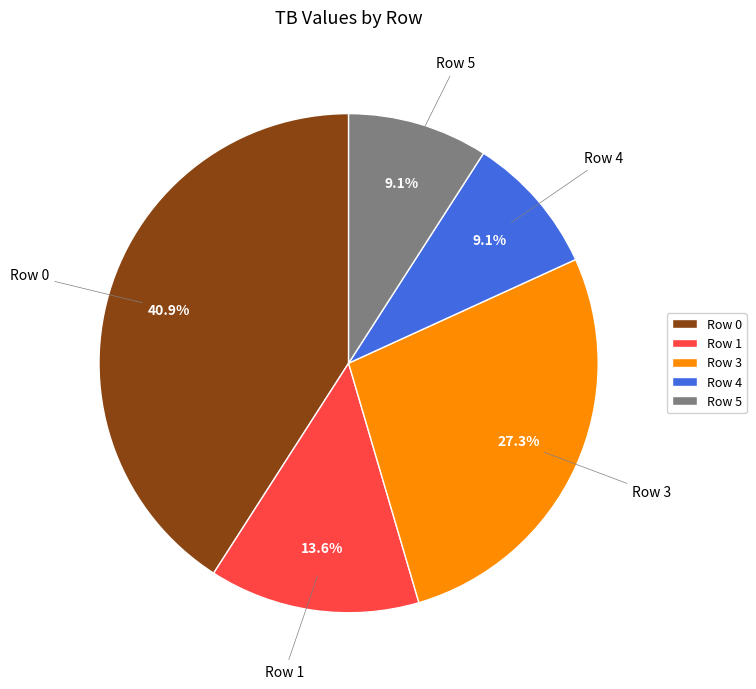

The Row 1 slice represents 14% of the pie. True or false?

True